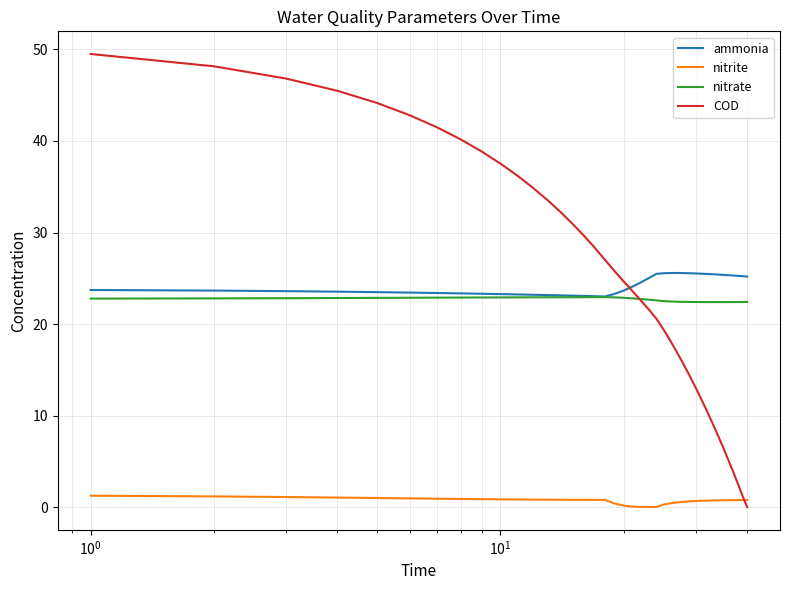

Which series has the largest range (max minus min)?

COD